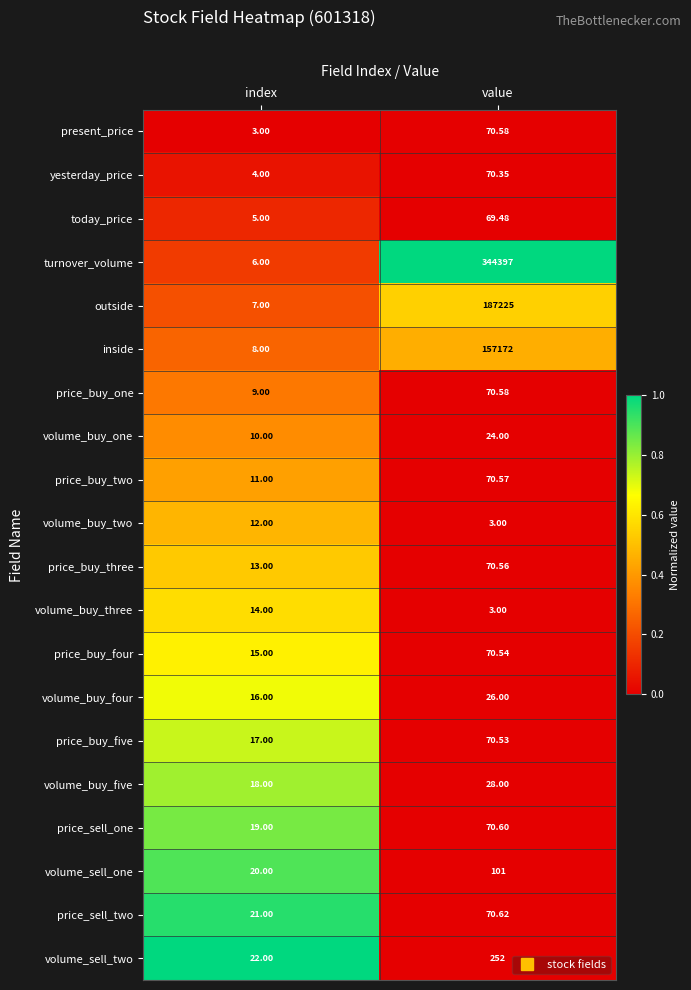

How many data points does each series have?

2